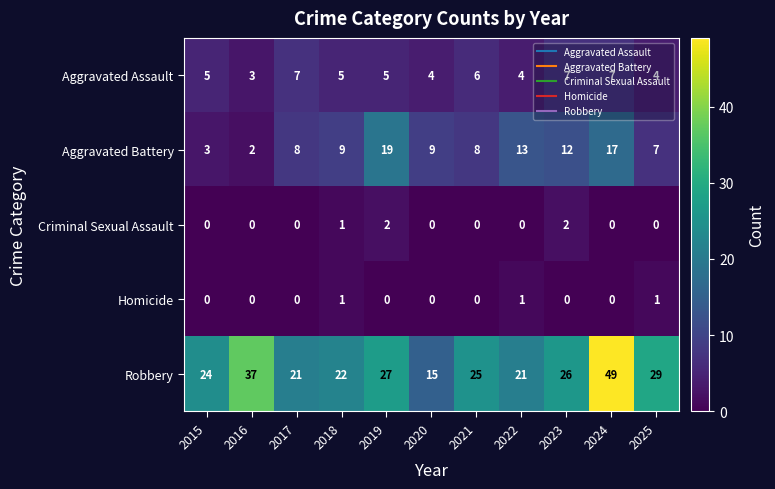

What is the approximate value of Aggravated Battery at 2018, to the nearest 5?

10